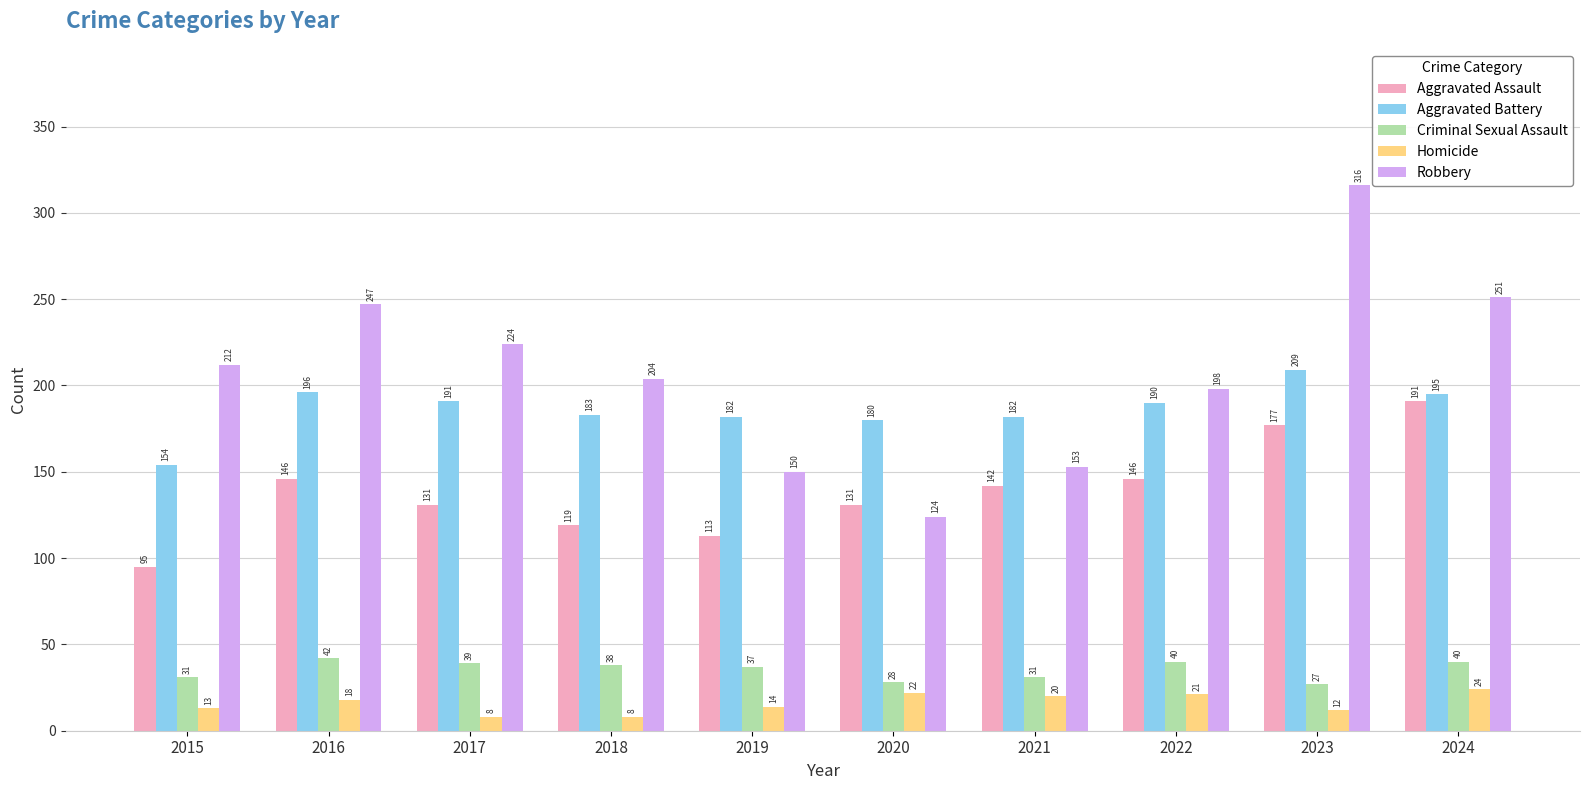

Reading left to right, transcribe all the data shown in this chart.

Aggravated Assault: 2015=95	2016=146	2017=131	2018=119	2019=113	2020=131	2021=142	2022=146	2023=177	2024=191
Aggravated Battery: 2015=154	2016=196	2017=191	2018=183	2019=182	2020=180	2021=182	2022=190	2023=209	2024=195
Criminal Sexual Assault: 2015=31	2016=42	2017=39	2018=38	2019=37	2020=28	2021=31	2022=40	2023=27	2024=40
Homicide: 2015=13	2016=18	2017=8	2018=8	2019=14	2020=22	2021=20	2022=21	2023=12	2024=24
Robbery: 2015=212	2016=247	2017=224	2018=204	2019=150	2020=124	2021=153	2022=198	2023=316	2024=251